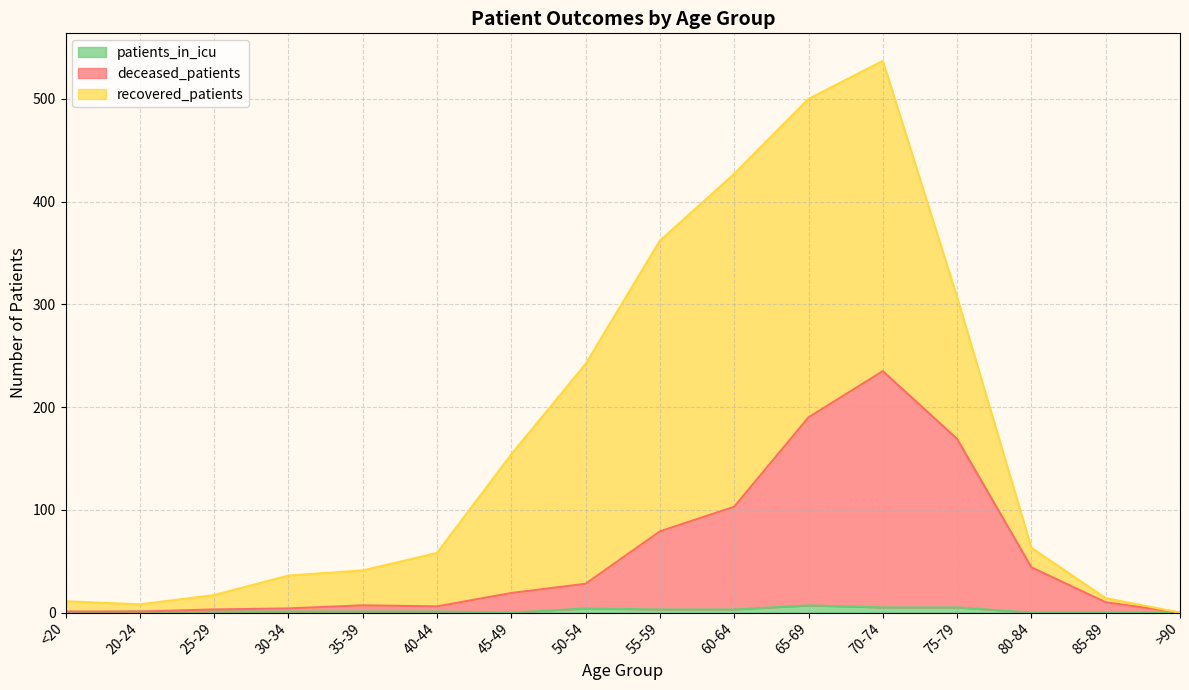

What are all the series names shown in the legend?

patients_in_icu, deceased_patients, recovered_patients